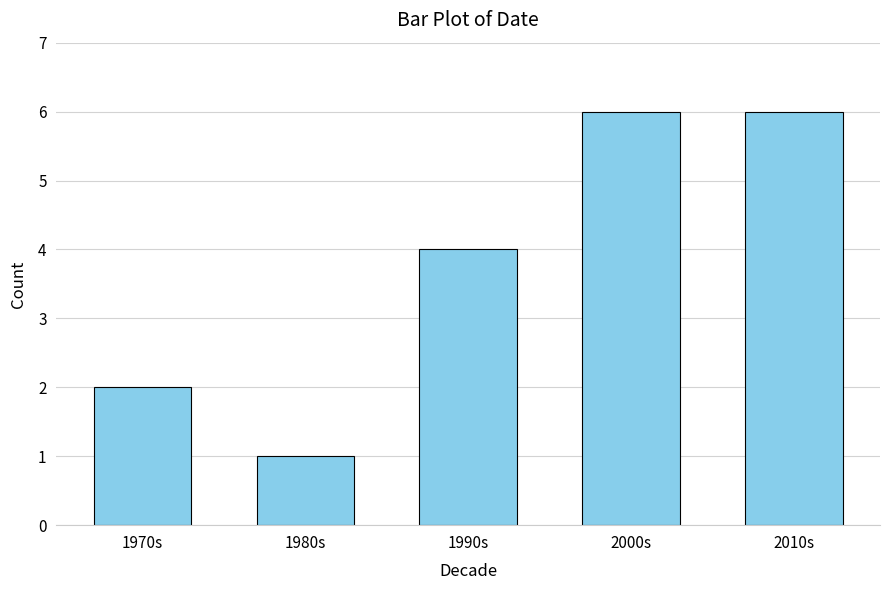

Read the value at 1970s.

2